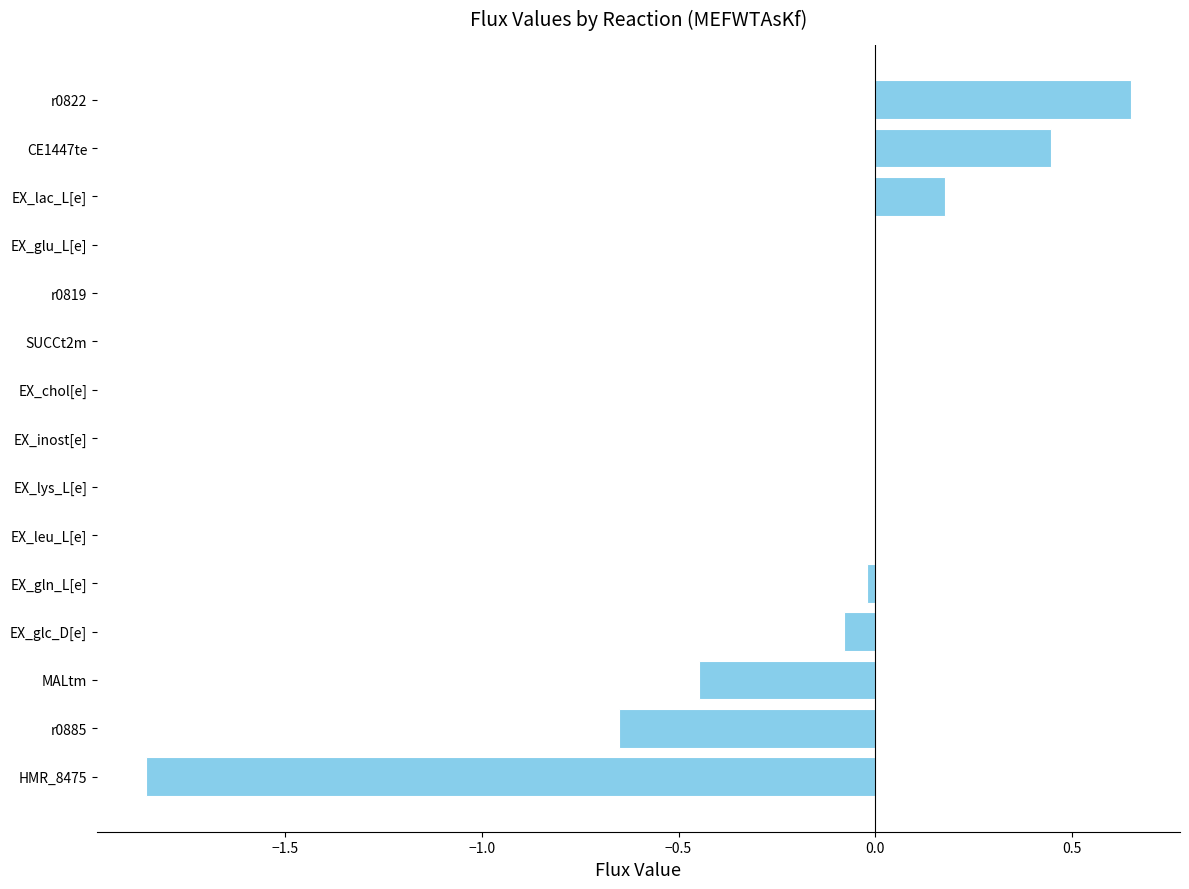

What is the sum of all values?

-1.8